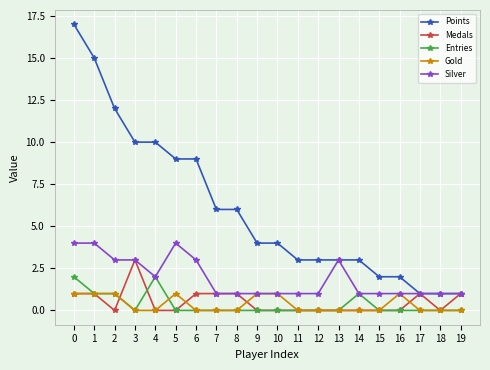

Reading left to right, what are all the values shown in this chart?

Points: 17	15	12	10	10	9	9	6	6	4	4	3	3	3	3	2	2	1	1	1
Medals: 1	1	0	3	0	0	1	1	1	0	0	0	0	0	0	0	0	1	0	1
Entries: 2	1	1	0	2	0	0	0	0	0	0	0	0	0	1	0	0	0	0	0
Gold: 1	1	1	0	0	1	0	0	0	1	1	0	0	0	0	0	1	0	0	0
Silver: 4	4	3	3	2	4	3	1	1	1	1	1	1	3	1	1	1	1	1	1